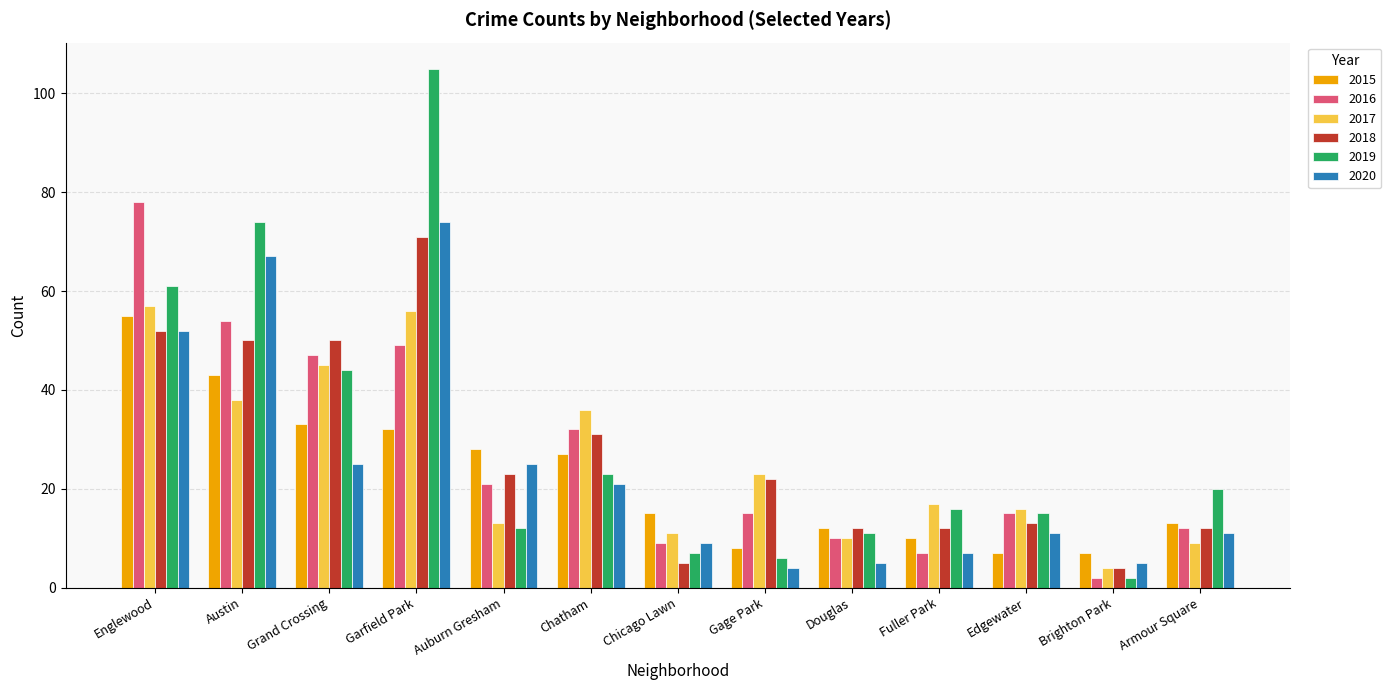

At which label does 2020 first exceed 11?

Englewood